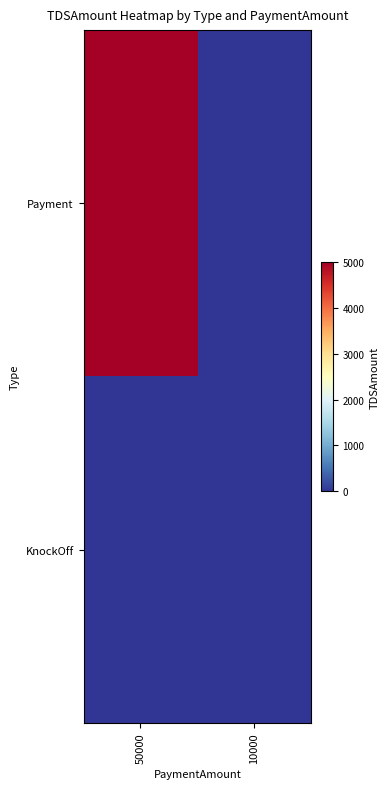

Count the number of data series in this chart.

2